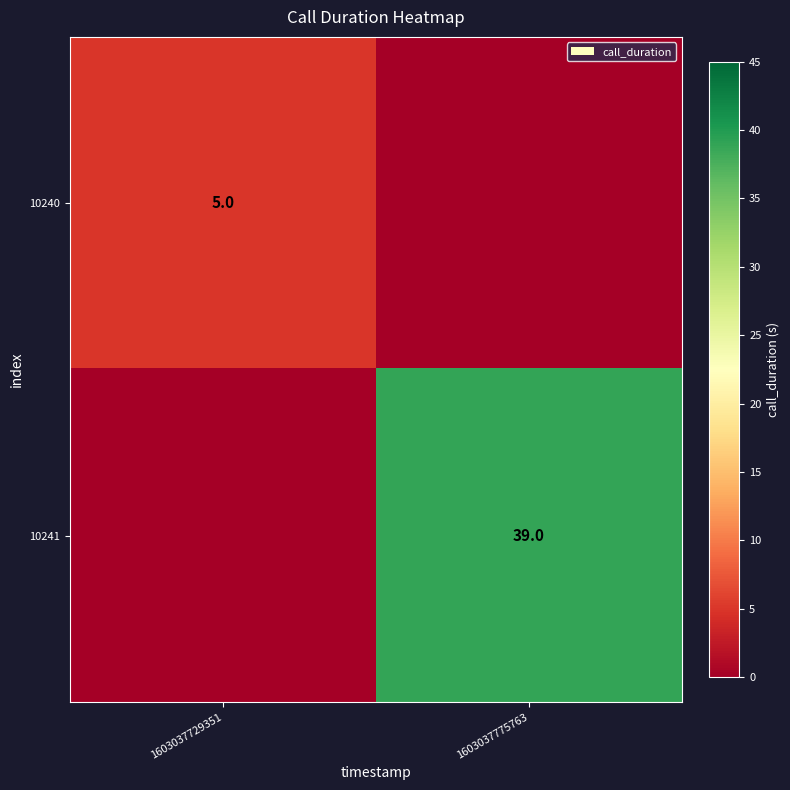

Is the value of 10240 at 1603037729351 greater than the value of 10241 at 1603037775763?

No